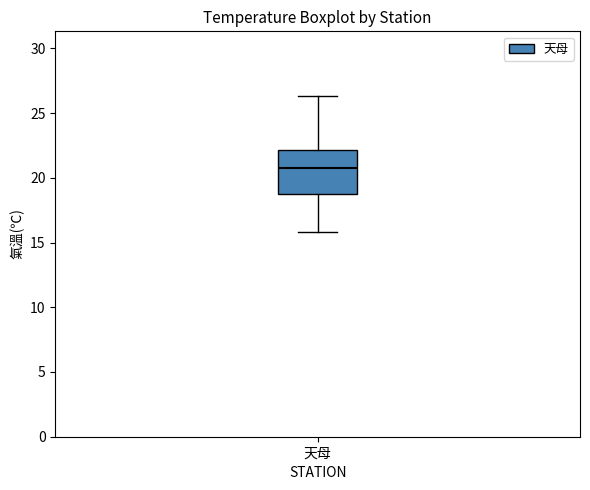

Transcribe this box plot: give where the median line is, the range the box spans, and where the two whiskers end, as read against the y-axis. The values are not printed on the chart, so give them approximately, as read against the axis.

median 21.0, box 18.5 to 22.0, whiskers 16.0 to 26.5